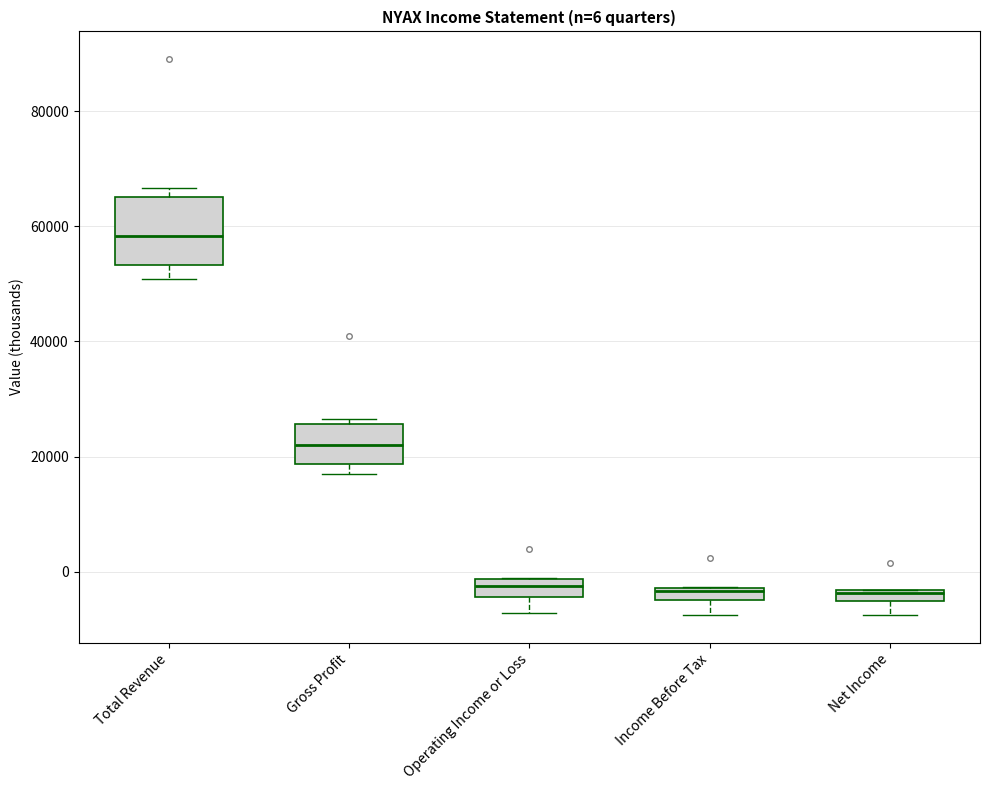

Which box is the tallest, from its lower edge to its upper edge?

Total Revenue